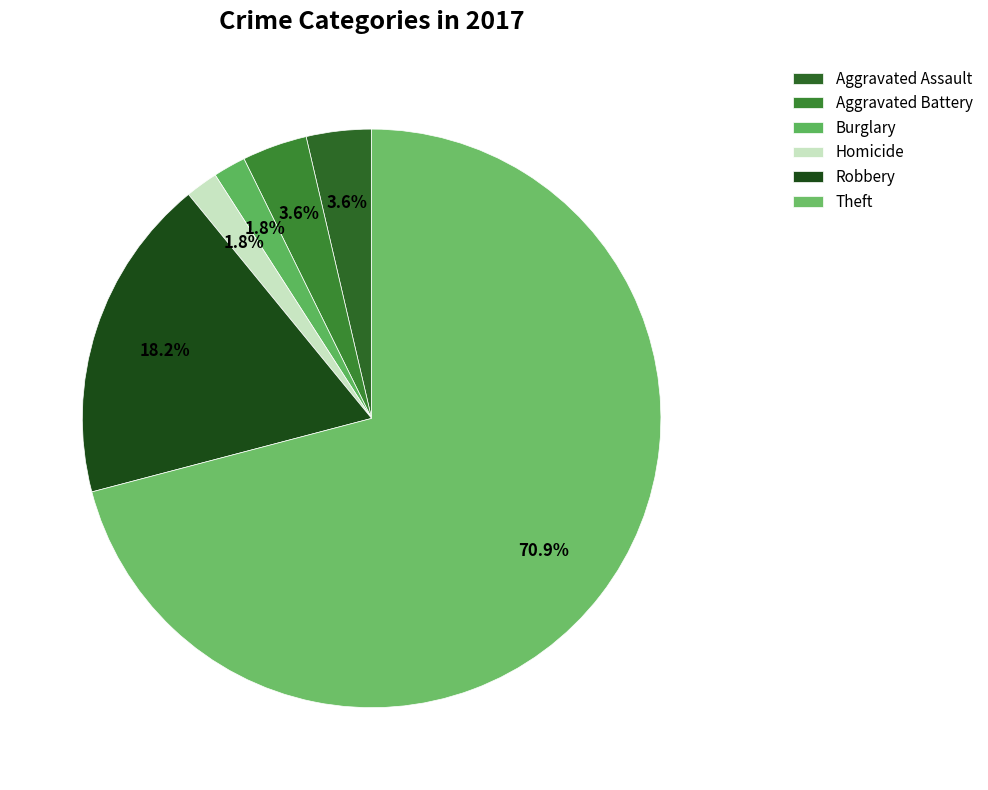

How many segments does this pie chart have?

6